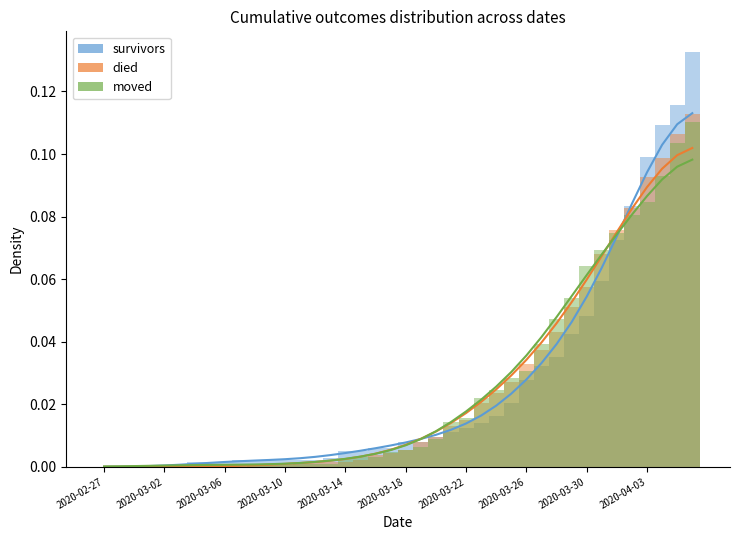

What is the difference between the second highest and minimum values in the survivors series?

0.1